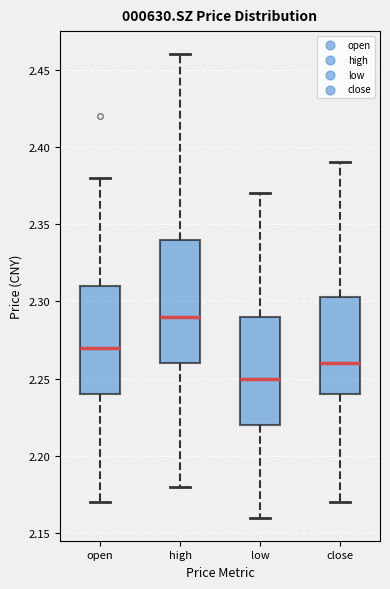

Reading left to right, read every box against the y-axis: the position of its median line, the range the box covers, and the ends of its whiskers. The values are not printed on the chart, so give them approximately, as read against the axis.

open: median 2.270, box 2.240 to 2.310, whiskers 2.170 to 2.380
high: median 2.290, box 2.260 to 2.340, whiskers 2.180 to 2.460
low: median 2.250, box 2.220 to 2.290, whiskers 2.160 to 2.370
close: median 2.260, box 2.240 to 2.305, whiskers 2.170 to 2.390